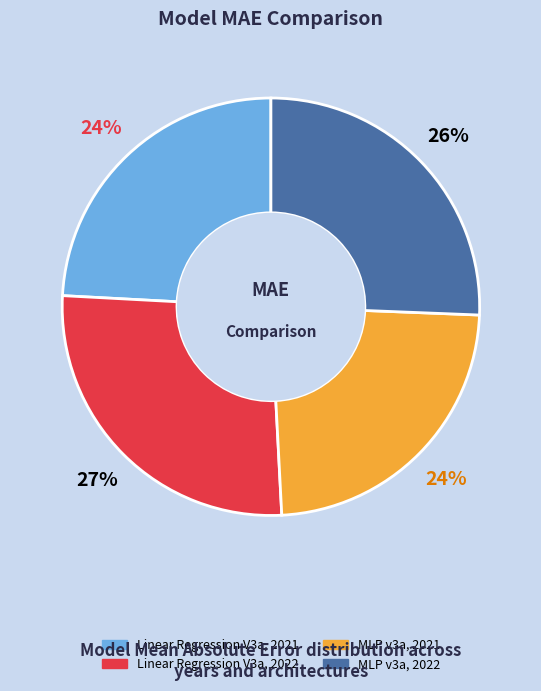

Count the number of slices in the pie.

4